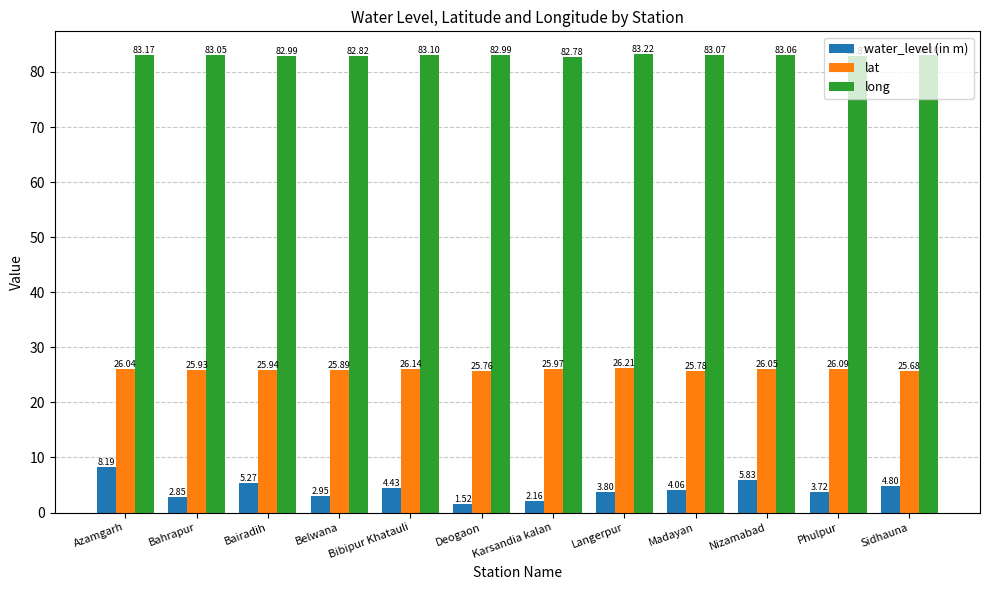

What is the spread (max minus min) of values at Karsandia kalan?

80.6